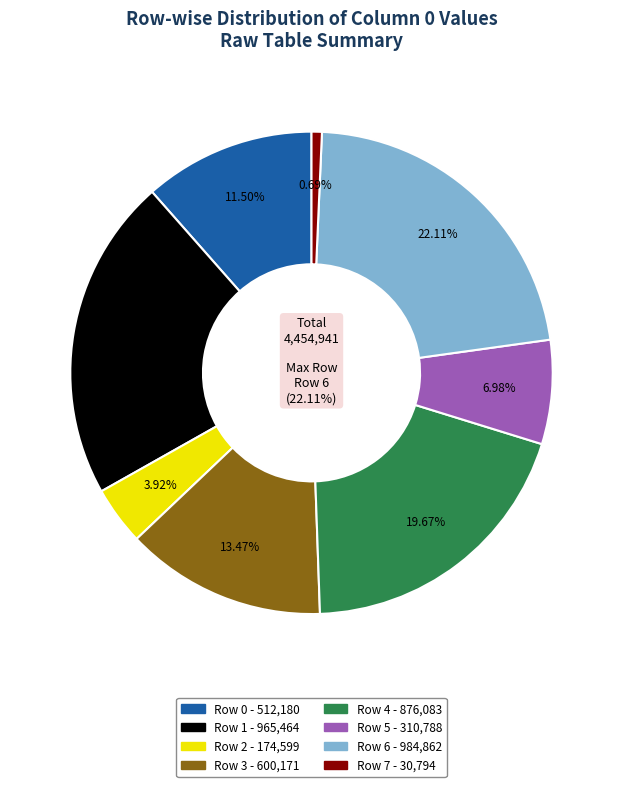

To the nearest percent, what is the average slice percentage?

12%